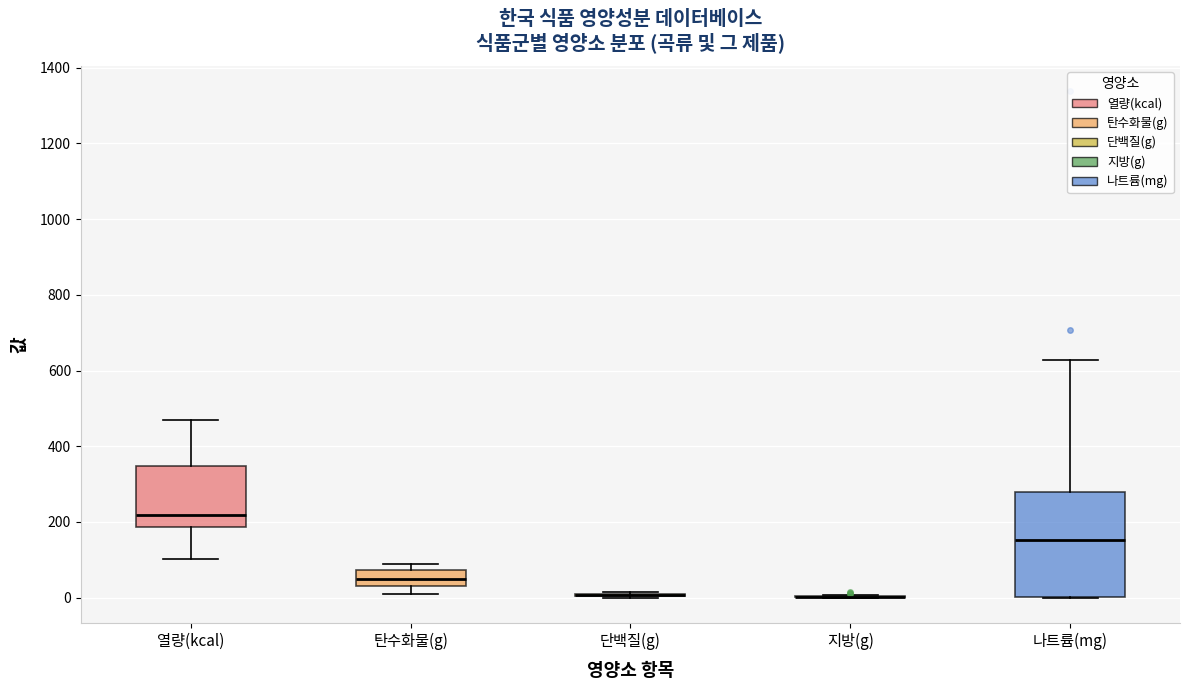

Reading left to right, read every box against the y-axis: the position of its median line, the range the box covers, and the ends of its whiskers. The values are not printed on the chart, so give them approximately, as read against the axis.

열량(kcal): median 220, box 180 to 340, whiskers 100 to 460
탄수화물(g): median 40 (inside the box), box 40 to 80, whiskers 20 to 80 (just above the box's upper edge)
단백질(g): box collapsed to a line at 0, whiskers 0 to 20
지방(g): box collapsed to a line at 0, whiskers 0 to 0
나트륨(mg): median 160, box 0 to 280, whiskers 0 to 620